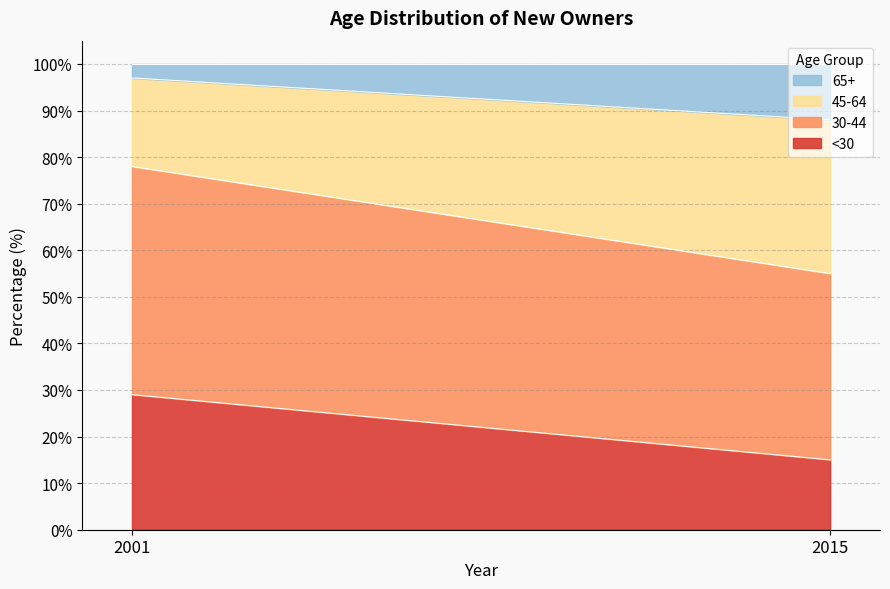

Is it true that 65+ equals 5 at 2015?

False